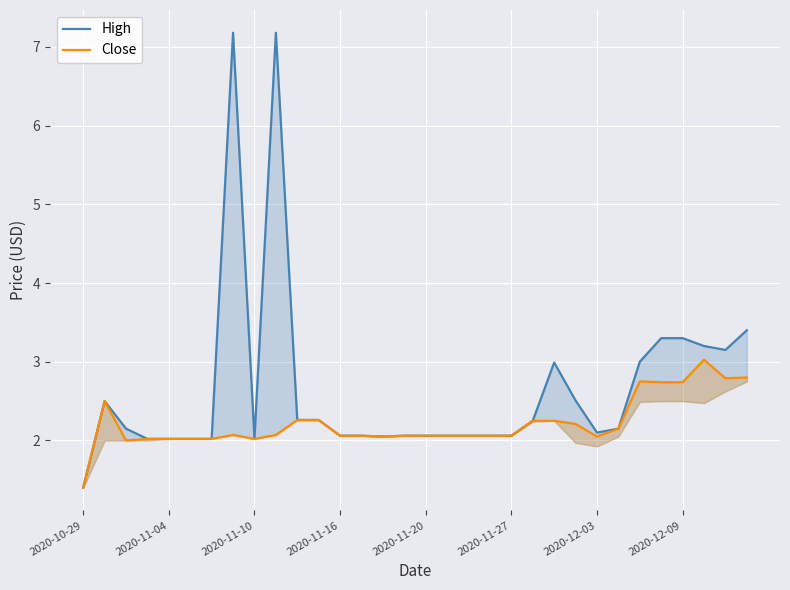

What is the total value across all series at 2020-11-27?

4.1